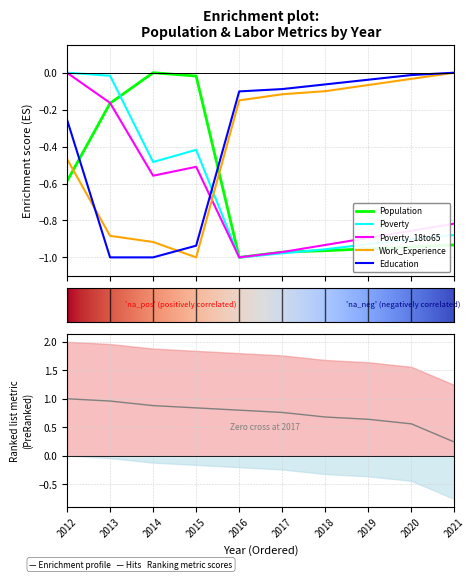

At which label does Education reach its minimum?

2013